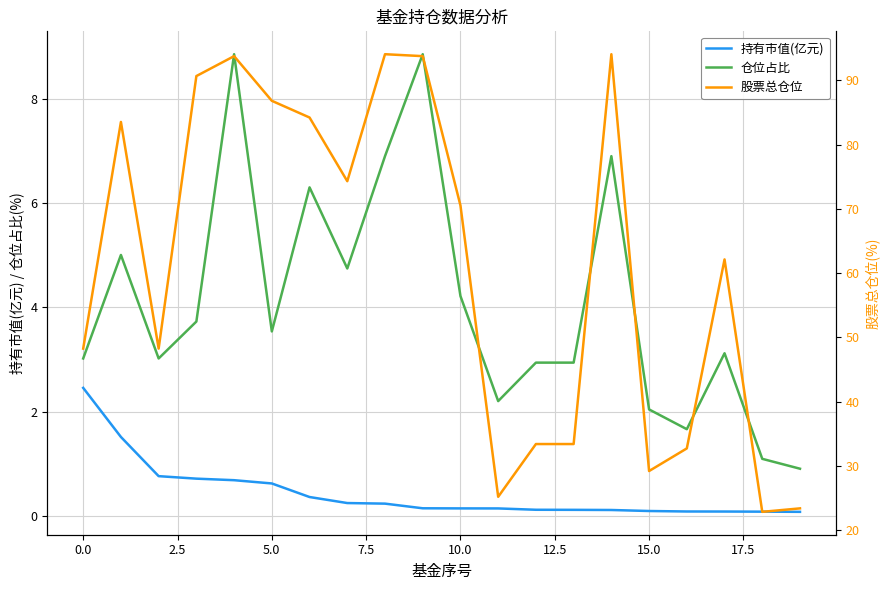

Which series has the largest total across all categories?

股票总仓位